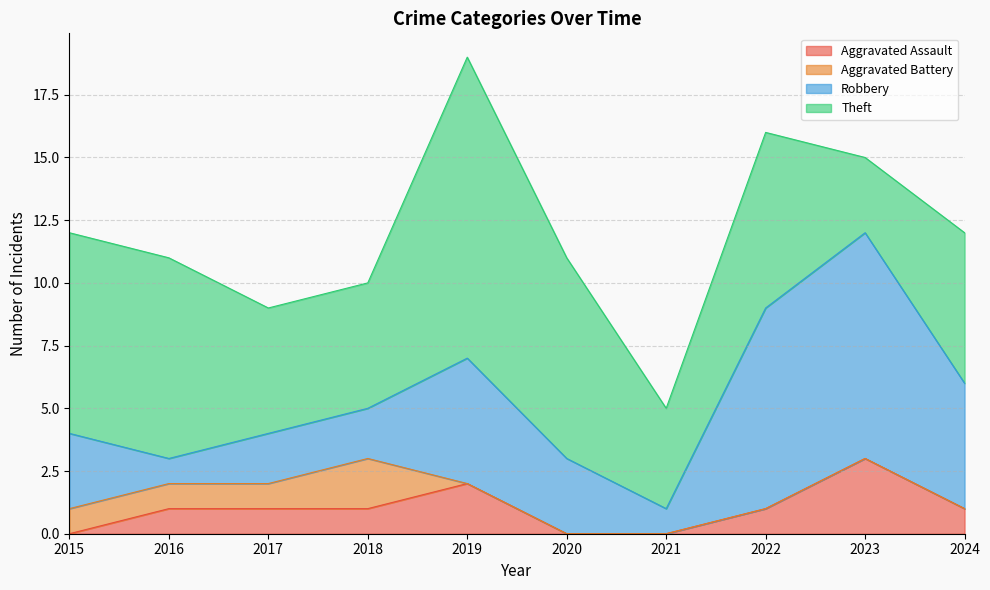

Reading left to right, transcribe all the data shown in this chart.

Aggravated Assault: 2015=0	2016=1	2017=1	2018=1	2019=2	2020=0	2021=0	2022=1	2023=3	2024=1
Aggravated Battery: 2015=1	2016=1	2017=1	2018=2	2019=0	2020=0	2021=0	2022=0	2023=0	2024=0
Robbery: 2015=3	2016=1	2017=2	2018=2	2019=5	2020=3	2021=1	2022=8	2023=9	2024=5
Theft: 2015=8	2016=8	2017=5	2018=5	2019=12	2020=8	2021=4	2022=7	2023=3	2024=6